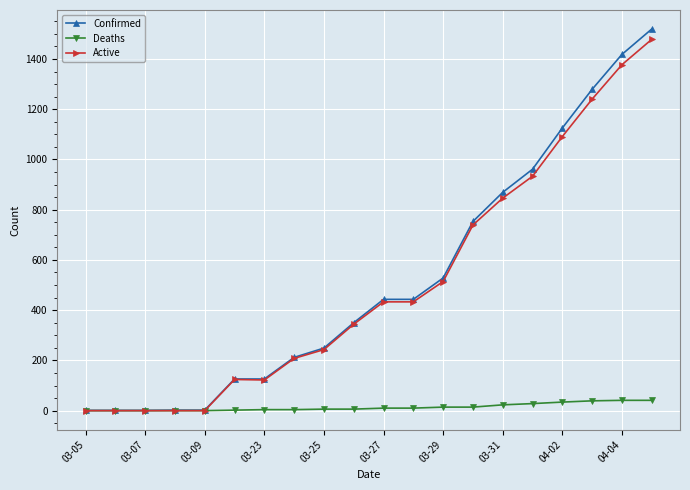

Which series has the largest range (max minus min)?

Confirmed